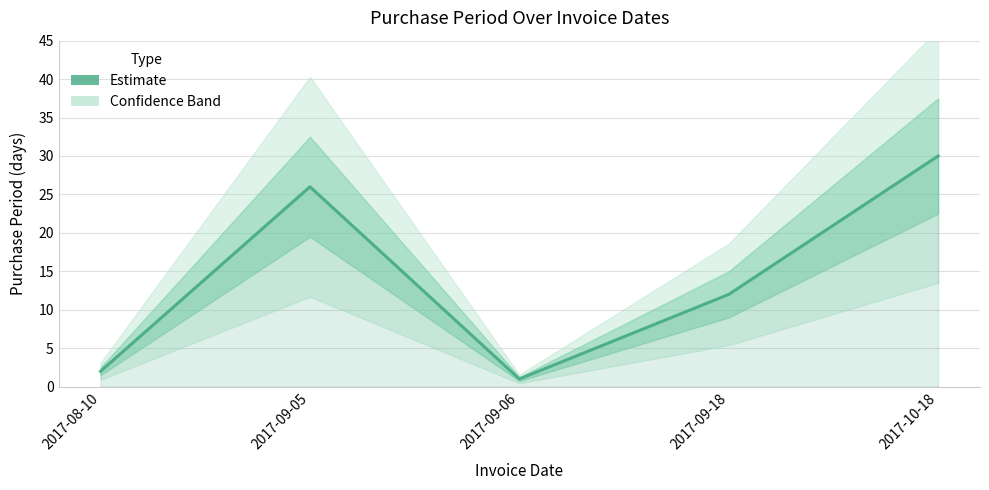

What is the sum of all values?

71